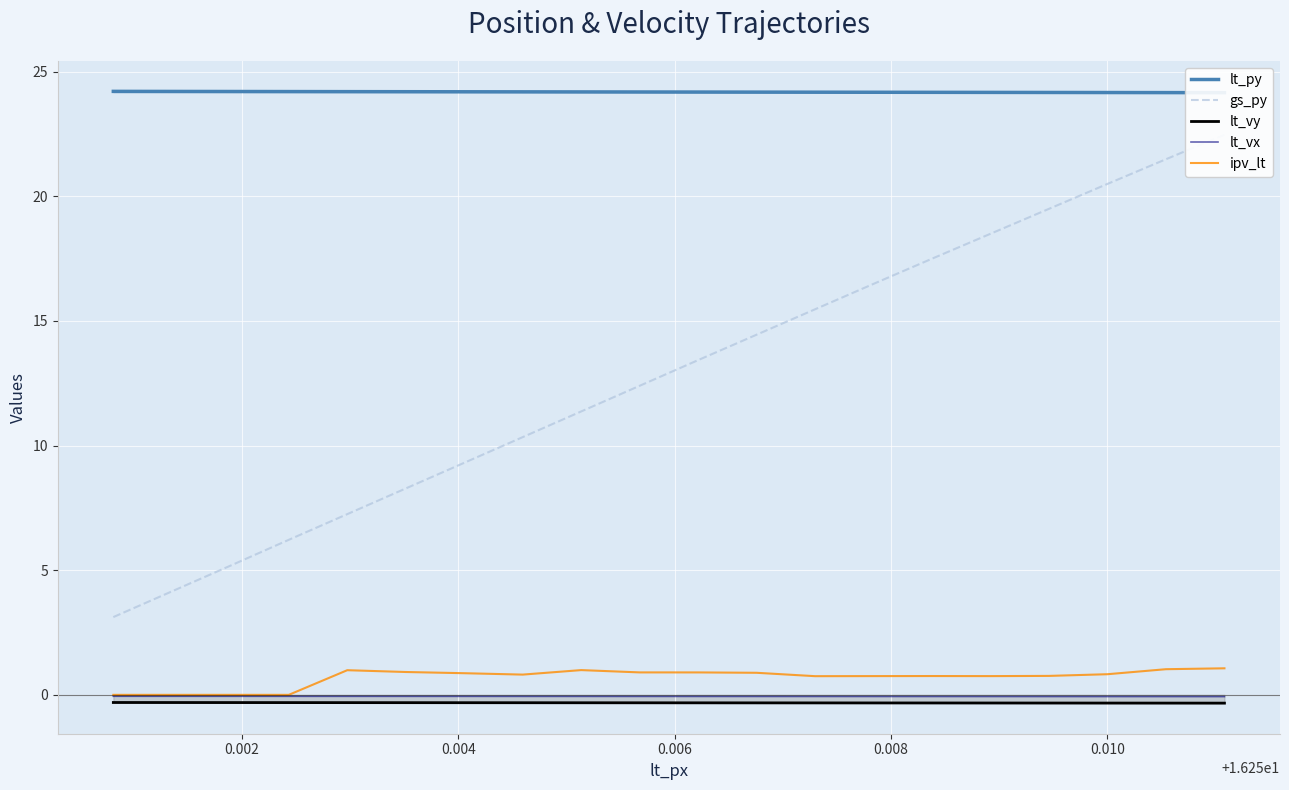

How many lines are shown in the chart?

5